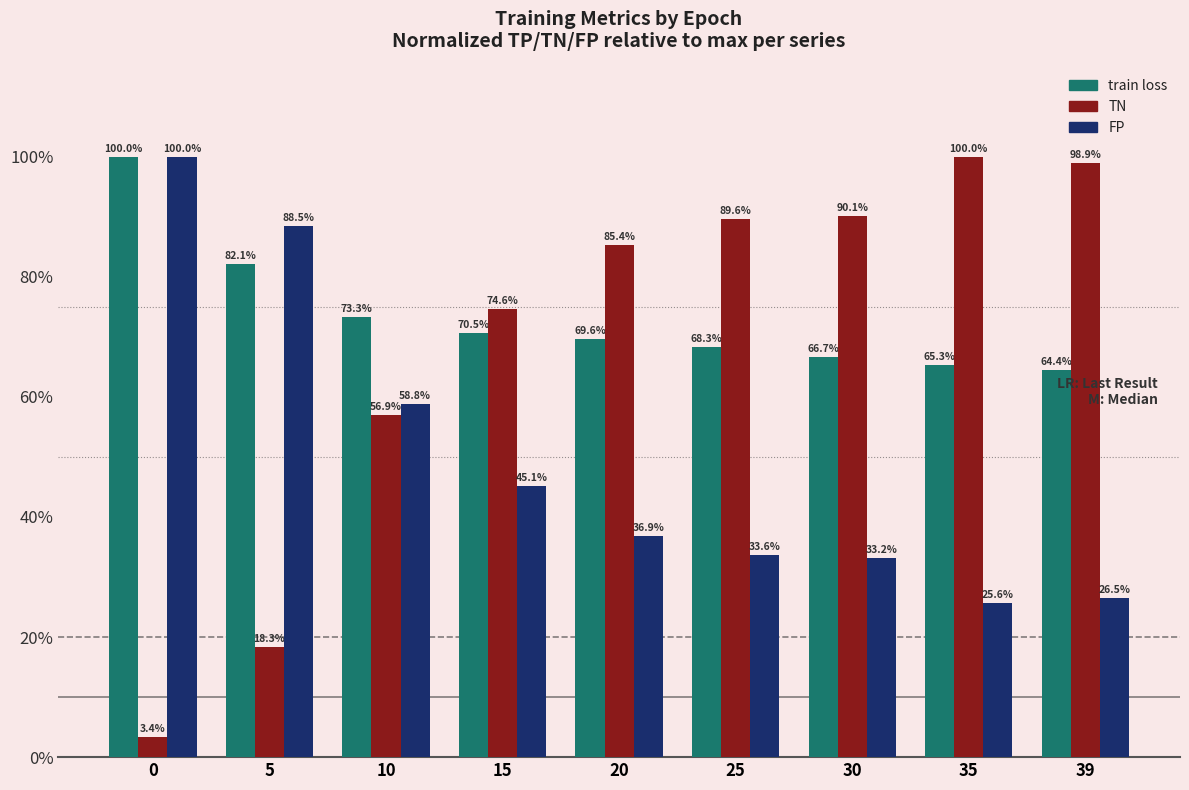

What value does the FP series have at 35?

25.6